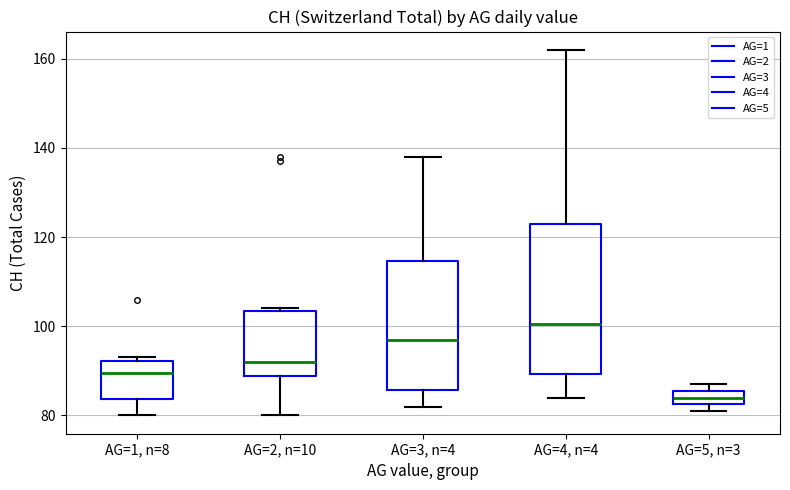

Reading left to right, read every box against the y-axis: the position of its median line, the range the box covers, and the ends of its whiskers. The values are not printed on the chart, so give them approximately, as read against the axis.

AG=1, n=8: median 90, box 84 to 92, whiskers 80 to 94
AG=2, n=10: median 92, box 88 to 104, whiskers 80 to 104
AG=3, n=4: median 98, box 86 to 114, whiskers 82 to 138
AG=4, n=4: median 100, box 90 to 124, whiskers 84 to 162
AG=5, n=3: median 84, box 82 to 86, whiskers 82 (just below the box's lower edge) to 88